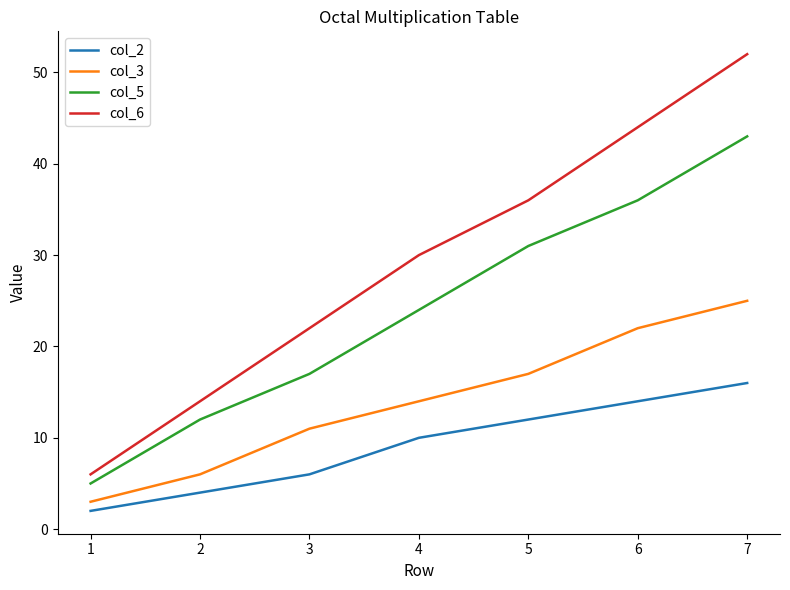

True or false: col_2 and col_6 cross at least once.

False